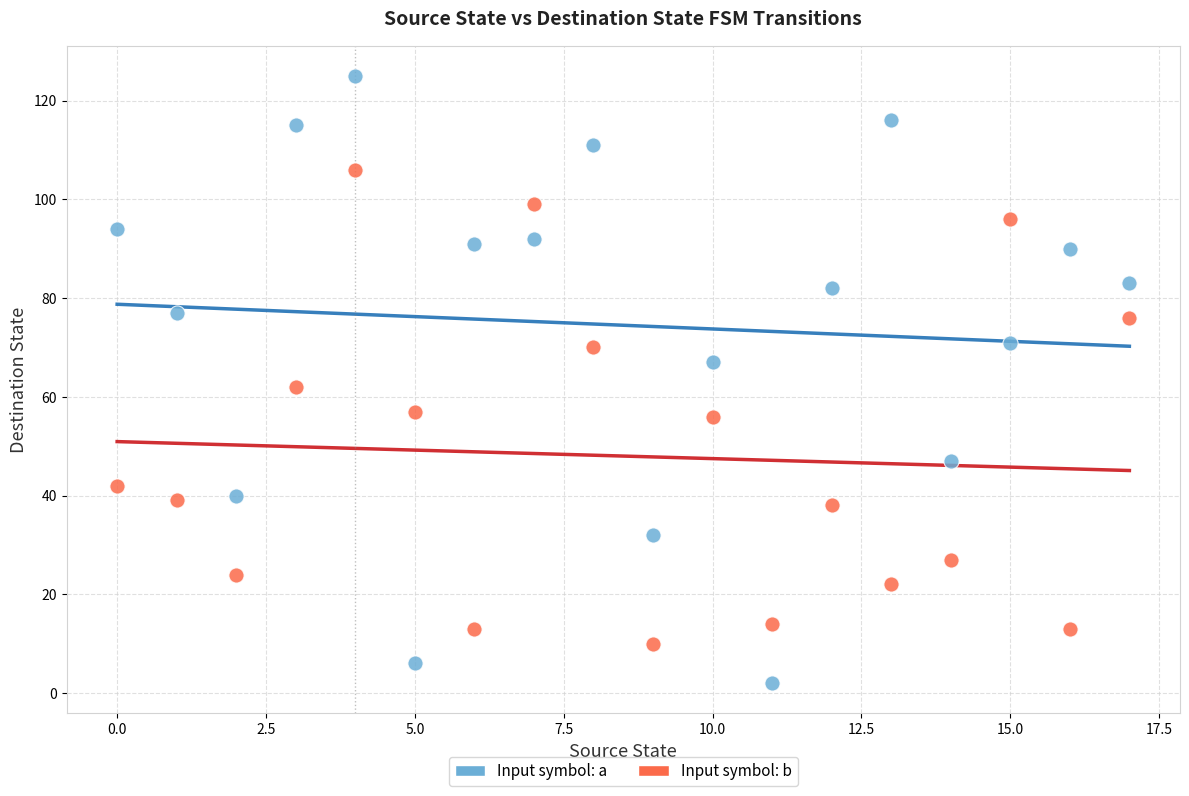

Which series contains the highest Y value?

Input symbol: a